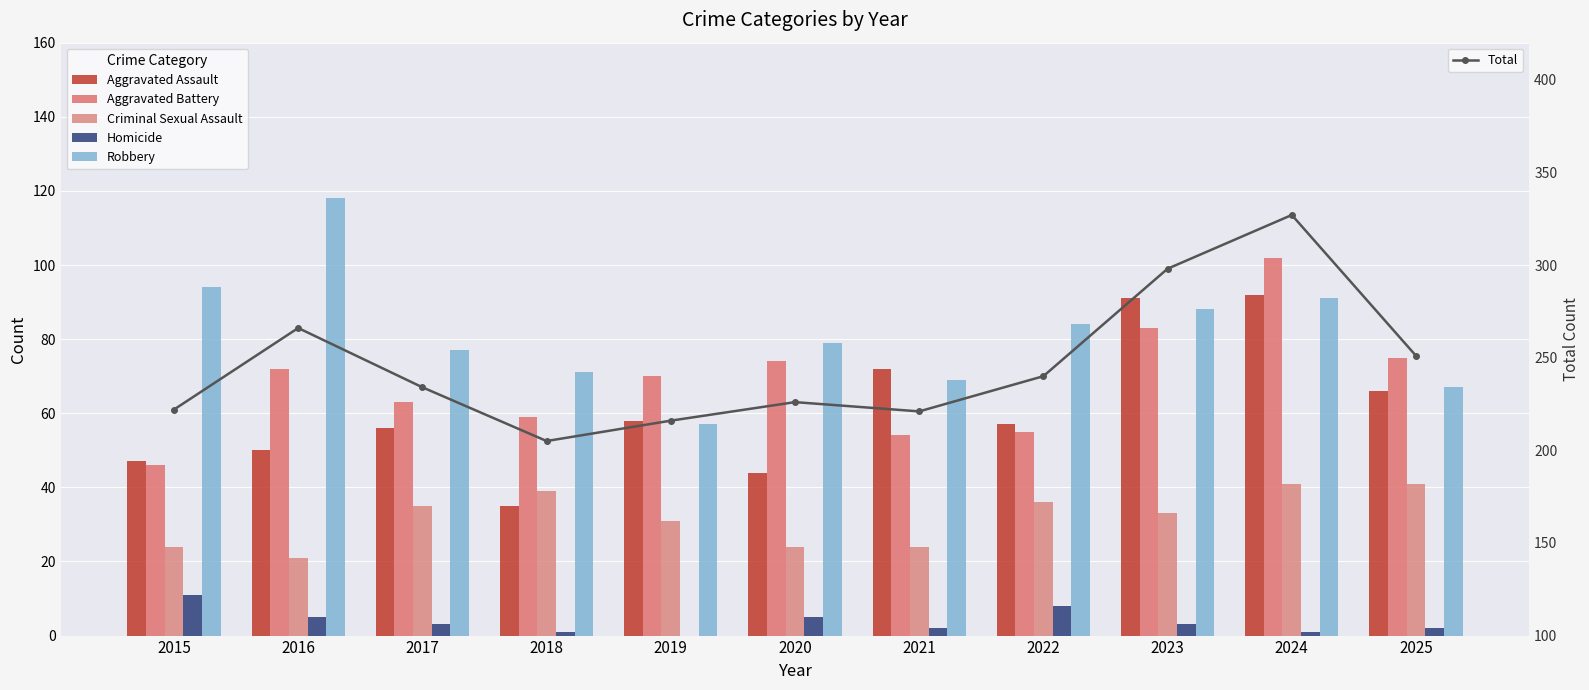

What is the difference between the Aggravated Battery values at 2019 and 2015?

24